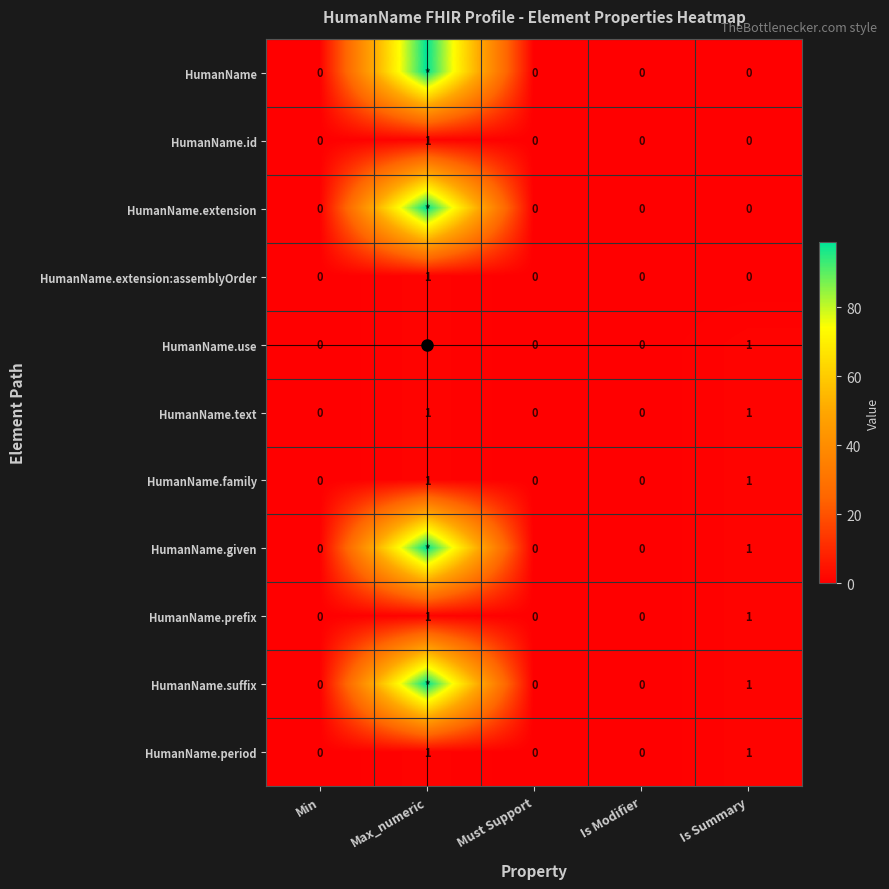

True or false: HumanName.family has a value of 0 at Is Modifier.

True